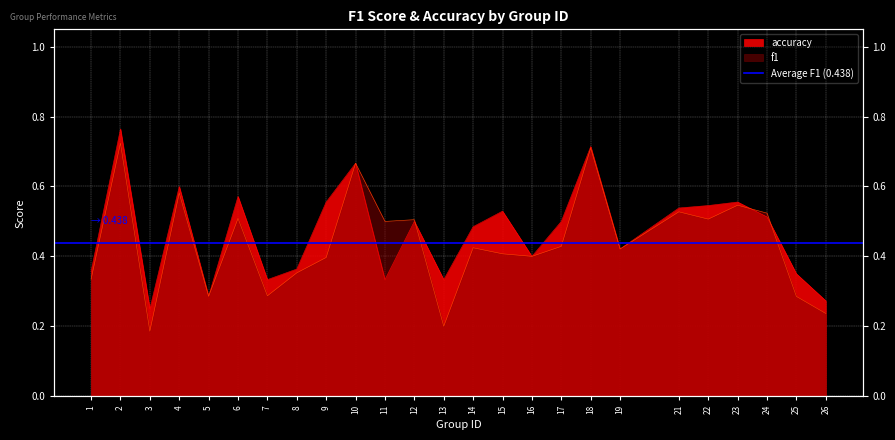

Where is f1 nearest to the value 0?

3